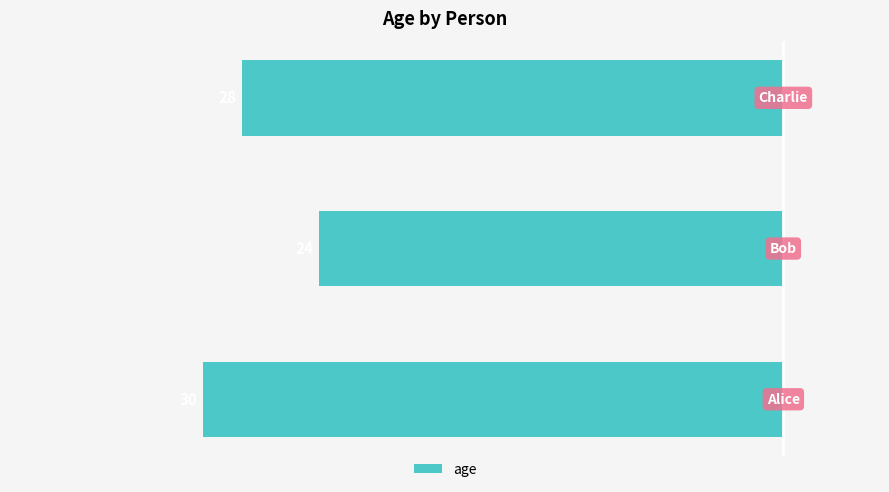

What is the difference between the maximum and minimum values?

6